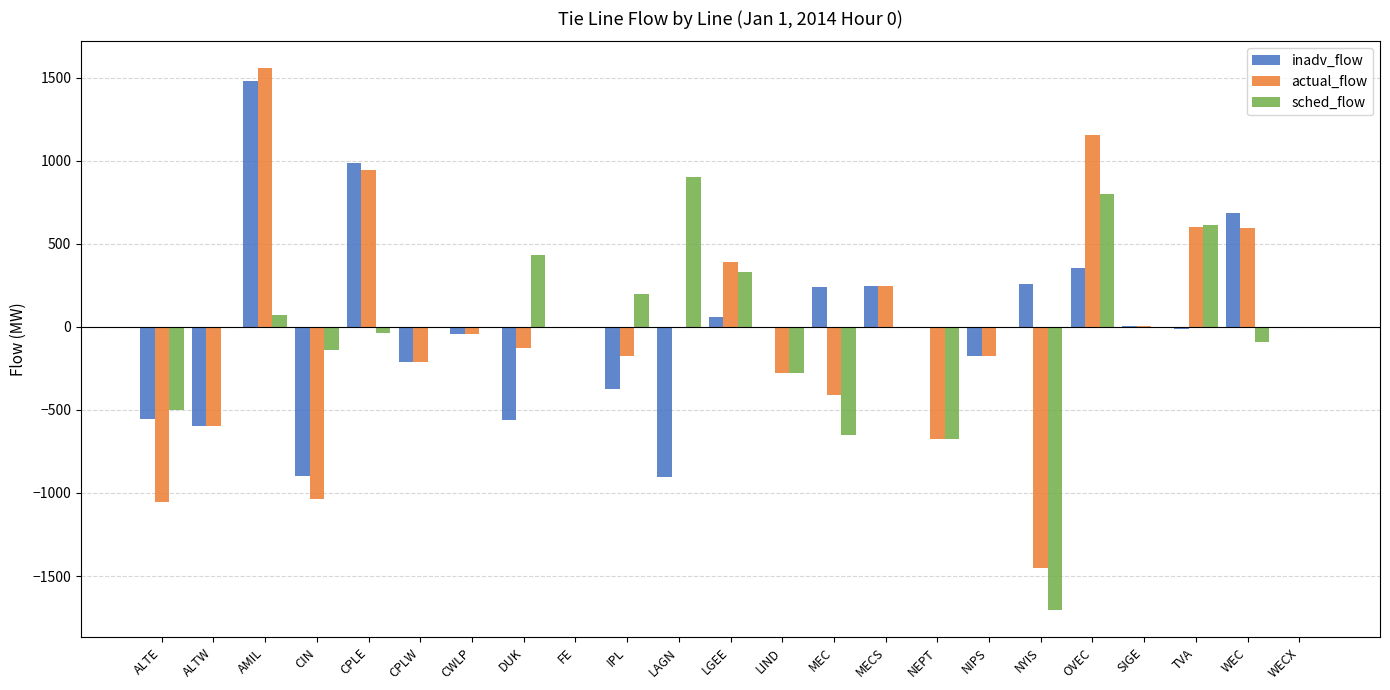

What is the highest value of the inadv_flow series?

1482